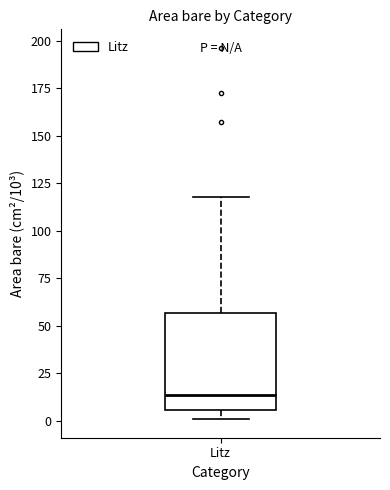

Read this box plot against the y-axis: the position of the median line, the range covered by the box, and the ends of both whiskers. The values are not printed on the chart, so give them approximately, as read against the axis.

median 15, box 5 to 55, whiskers 0 to 120